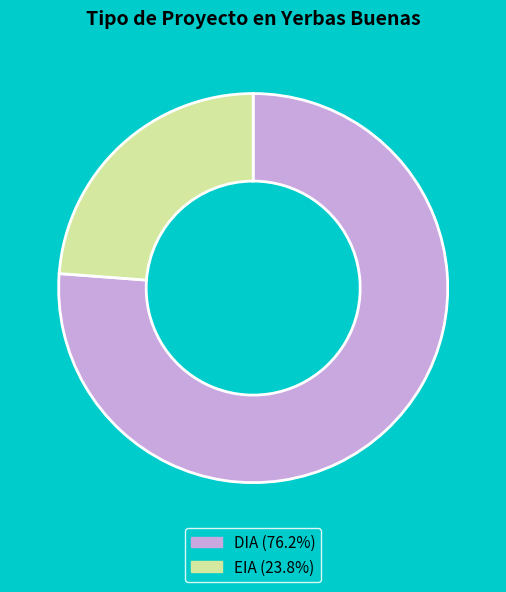

How many segments does this pie chart have?

2